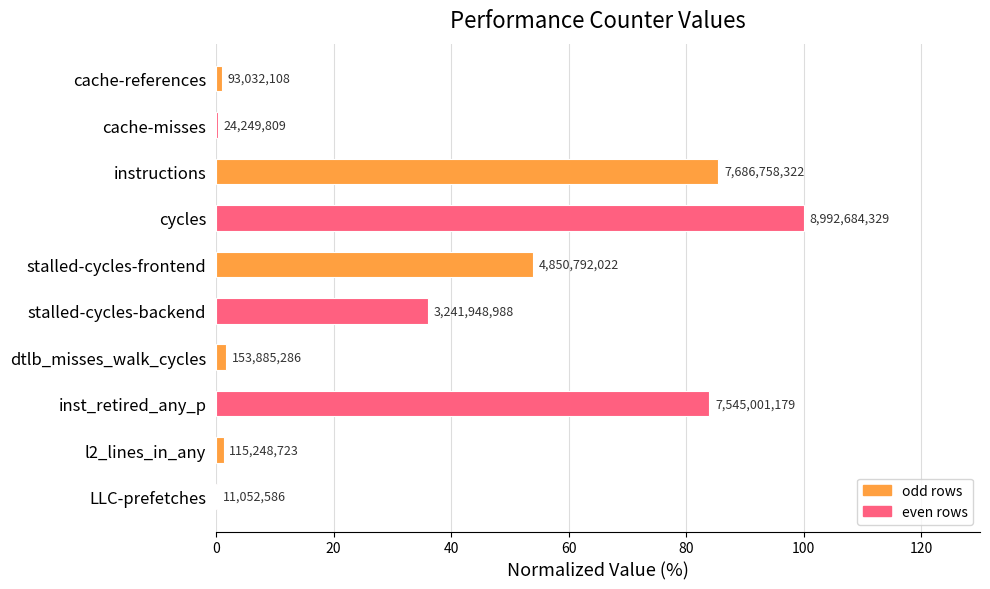

What is the average value?

36.4